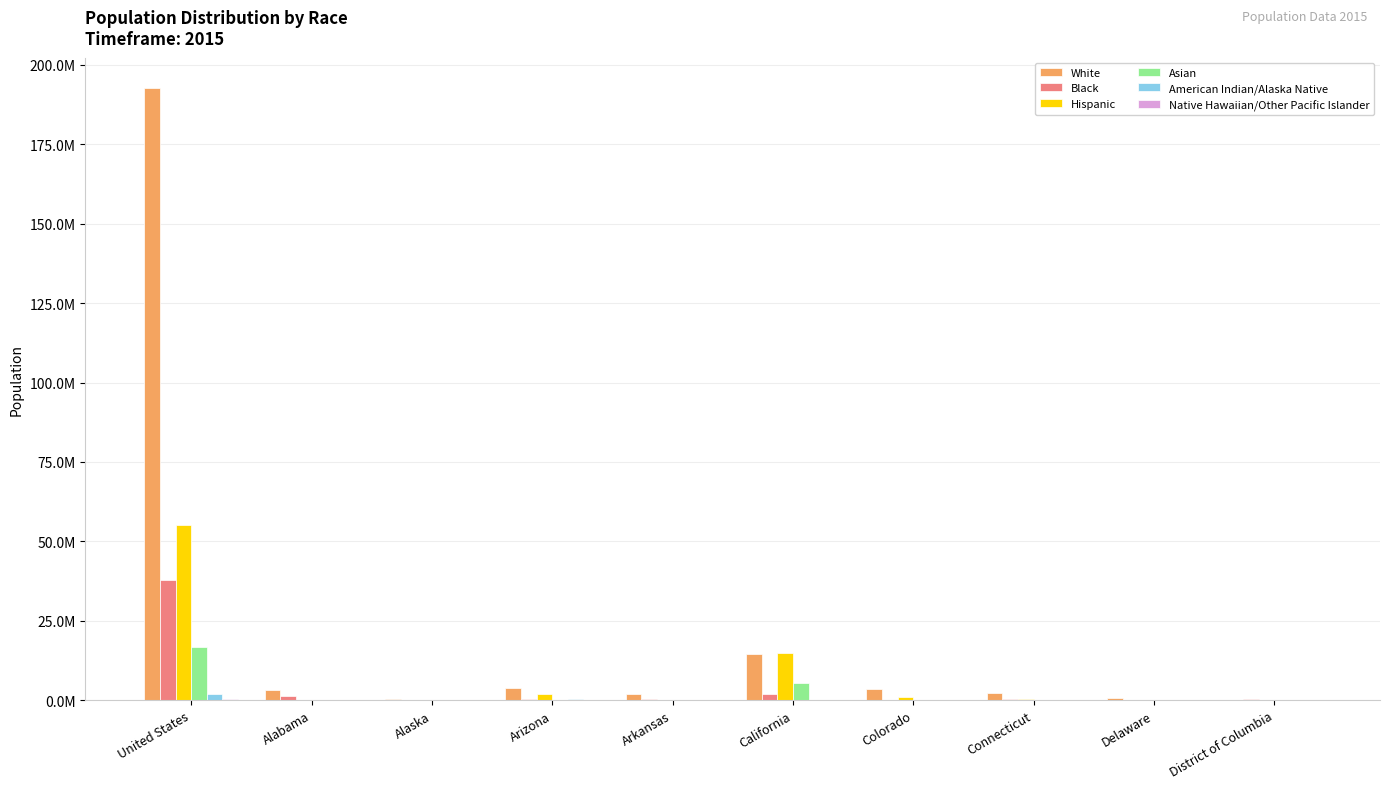

Reading left to right, extract all data points from this chart.

White: 192593600	3131400	435400	3714900	2106000	14503600	3646600	2366300	580400	225000
Black: 37923800	1251500	22900	264200	446400	2084000	204900	342500	191900	299400
Hispanic: 55241300	188000	47600	2045900	204300	14903200	1137200	540400	83300	68100
Asian: 16755300	55300	49000	207300	39000	5405400	160200	149000	36000	23400
American Indian/Alaska Native: 1986900	16300	98700	270800	18000	130000	25300	3700	2200	0
Native Hawaiian/Other Pacific Islander: 466400	0	2800	8900	6100	138000	7500	0	0	0